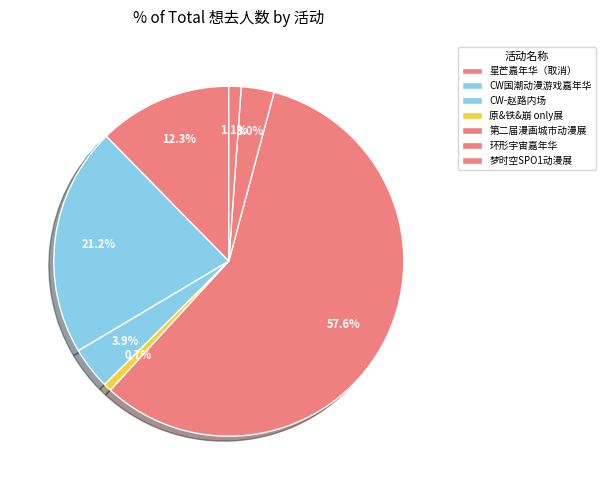

How many slices are in this pie chart?

7